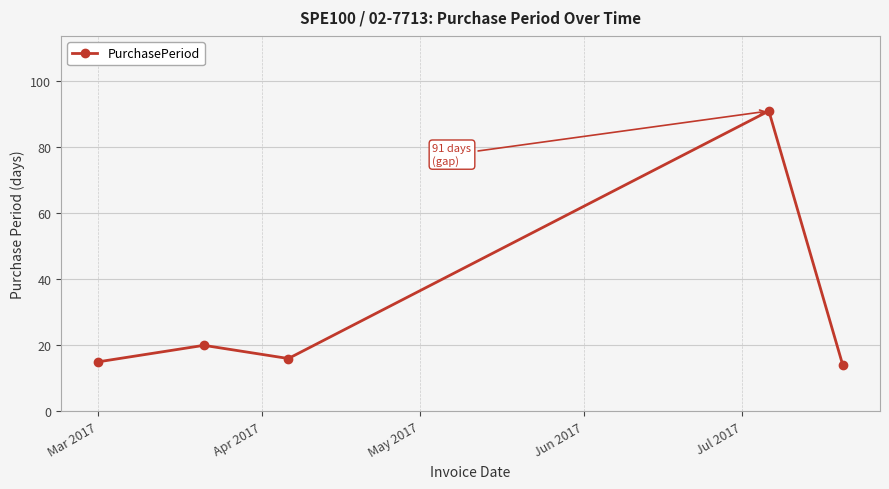

What is the sum of all values?

156